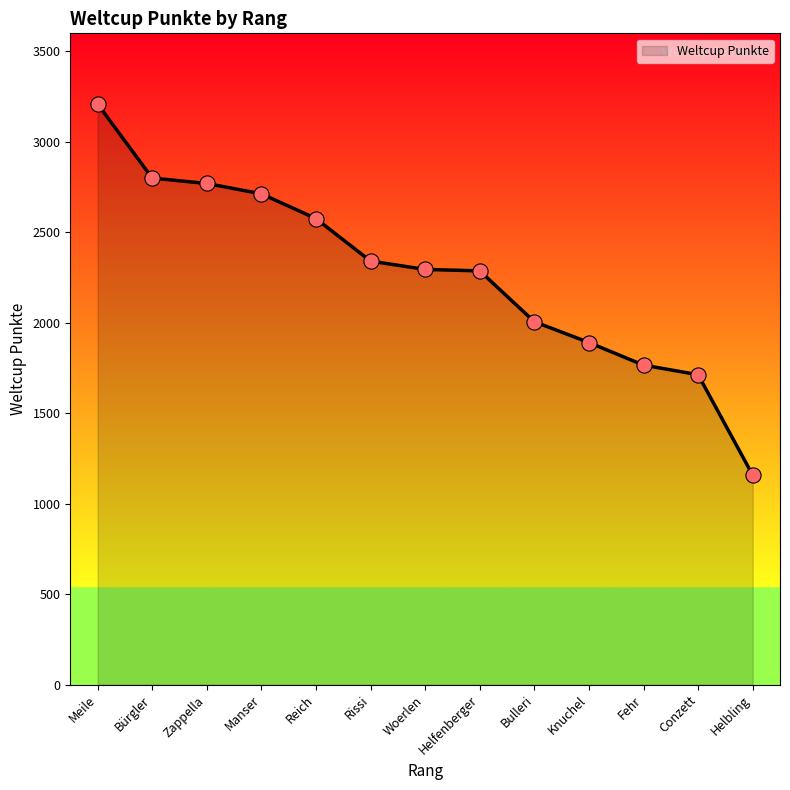

Between Helbling and Meile, which is larger?

Meile